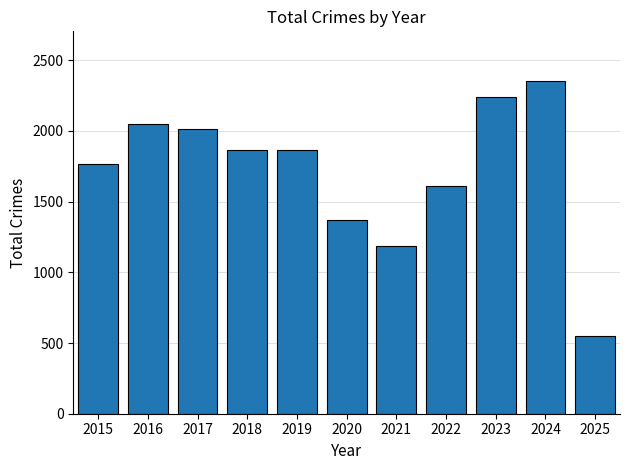

What is the difference between the maximum and minimum values?

1803